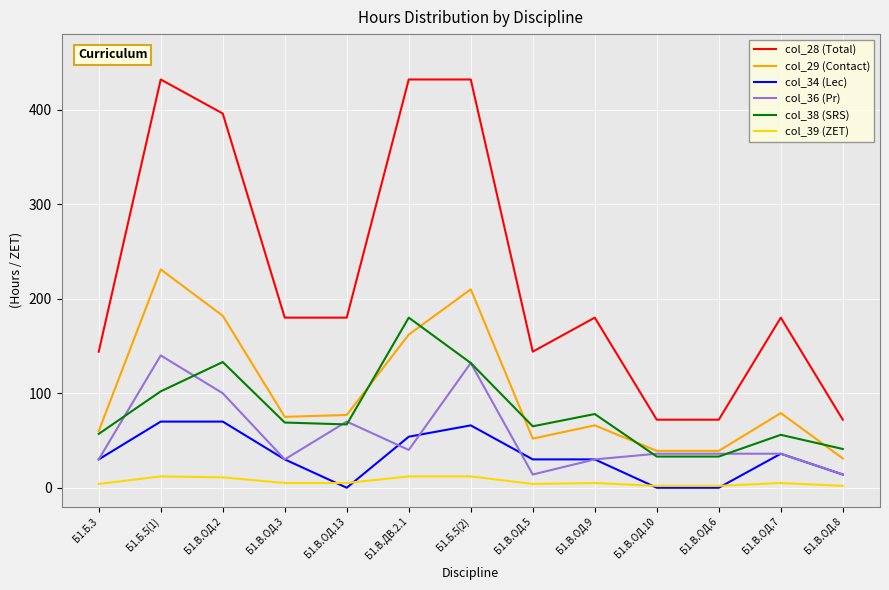

True or false: col_29 (Contact) and col_28 (Total) intersect in this chart.

False